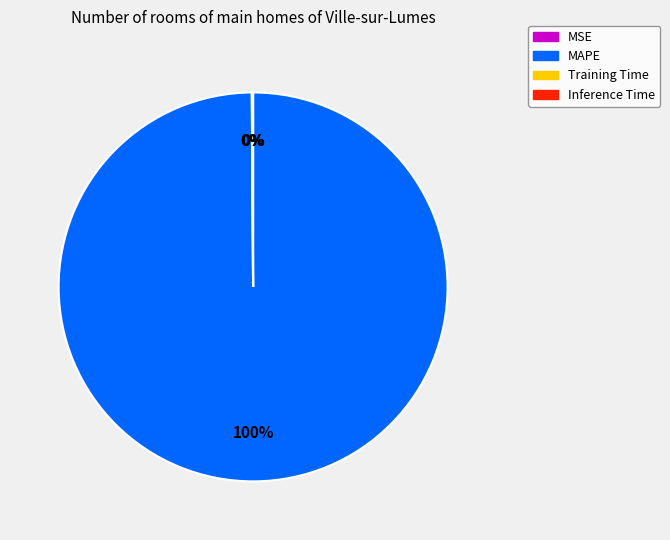

To the nearest percent, what is the average slice percentage?

25%